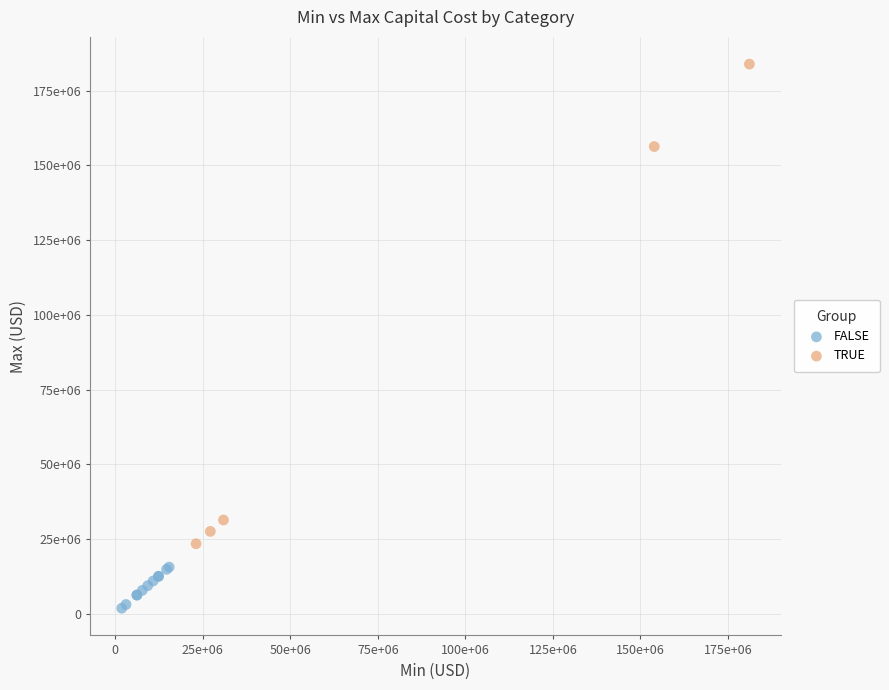

Which series has the widest spread of Y values?

TRUE